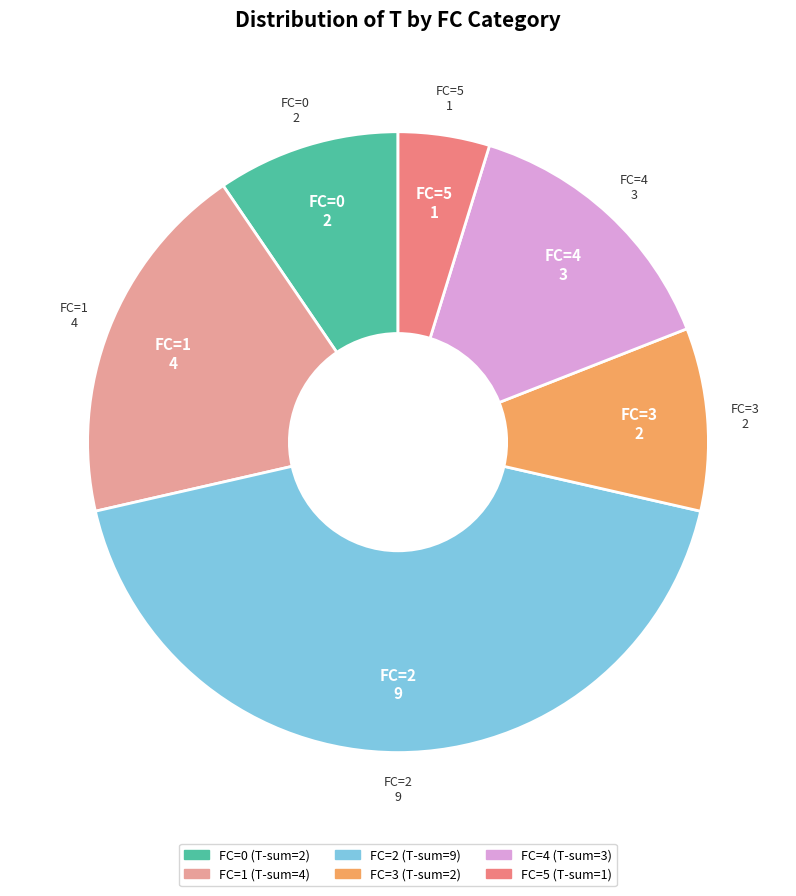

Which category has the smallest portion of the pie?

FC=5